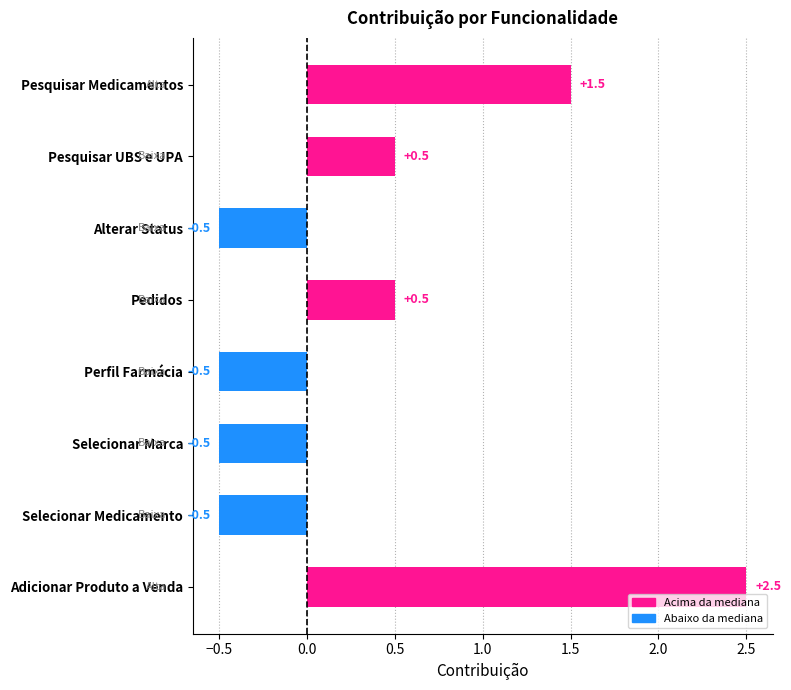

How many values are between 0 and 1?

2